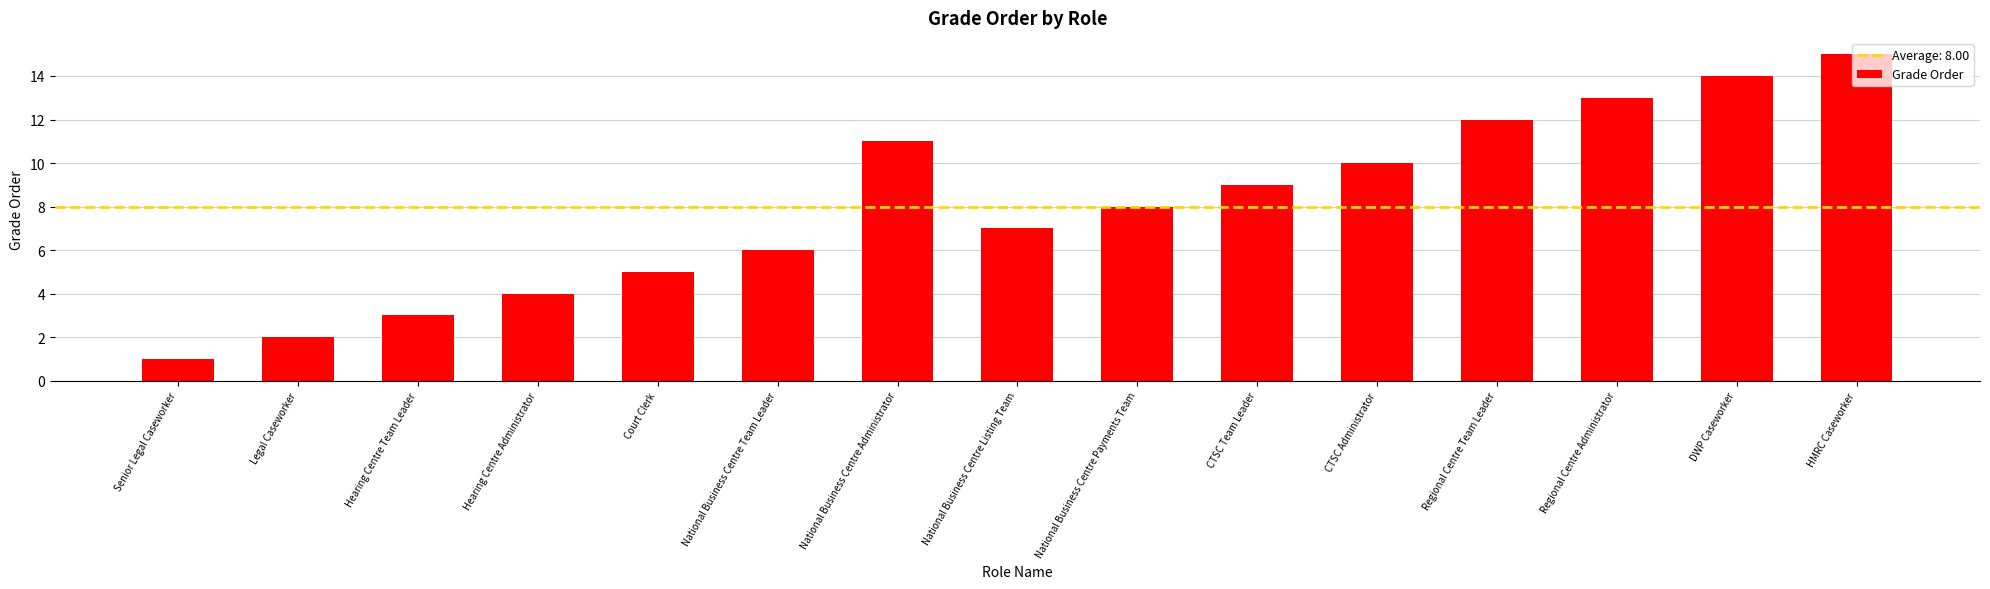

What is the change in value from Hearing Centre Team Leader to National Business Centre Administrator?

+8